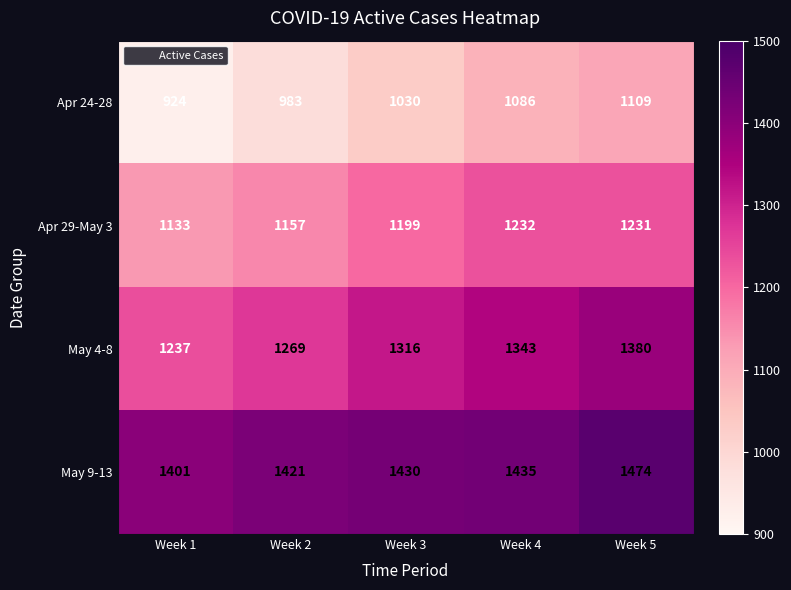

What is the difference between the maximum and minimum values in the May 4-8 series?

143